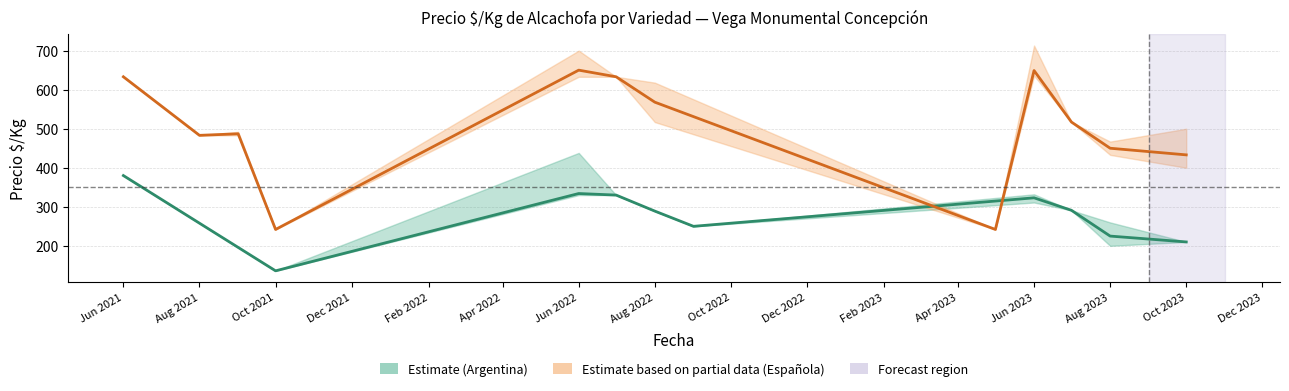

Which series changed the most between 2022-06 and 2023-08?

Española_max